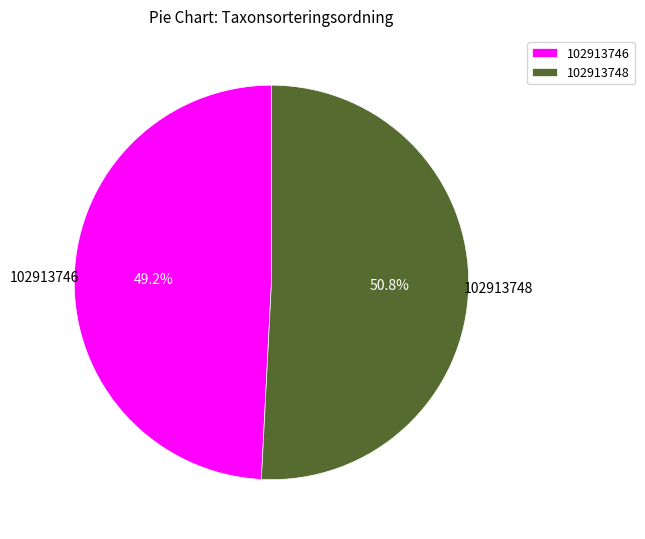

Is there any slice that represents more than half of the pie?

Yes